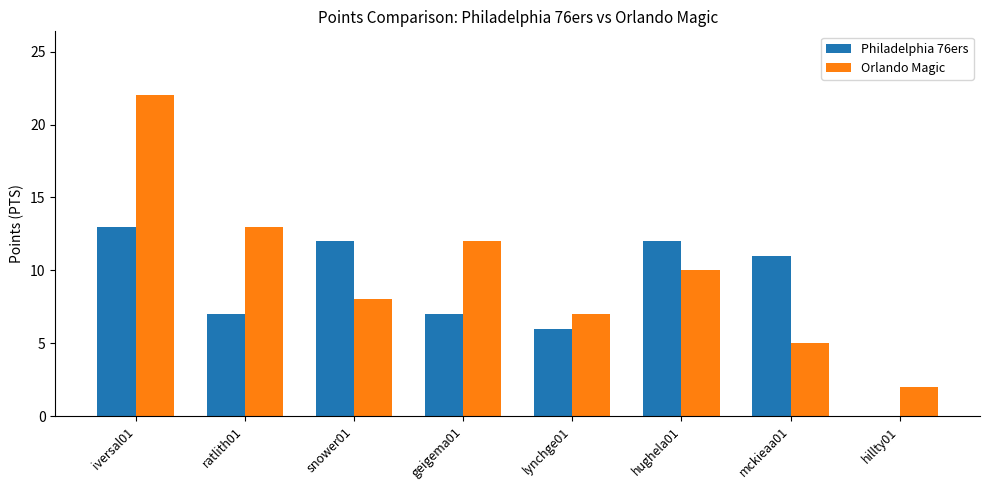

Is the value of Orlando Magic at snower01 greater than the value of Philadelphia 76ers at hughela01?

No